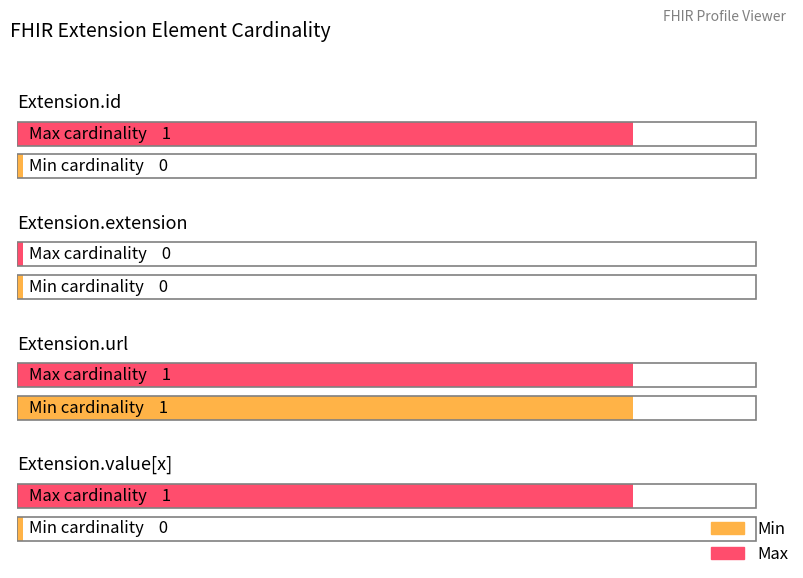

The value of Min at Extension.value[x] is 0. True or false?

True